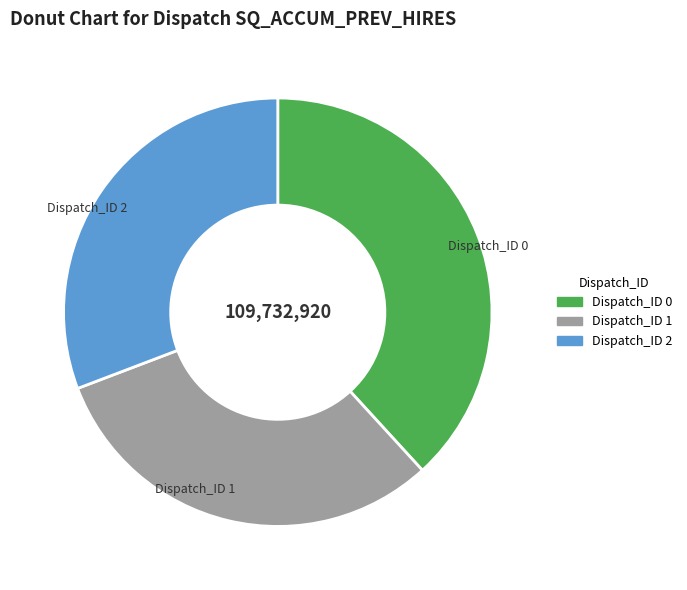

The Dispatch_ID 2 slice represents 31% of the pie. True or false?

True